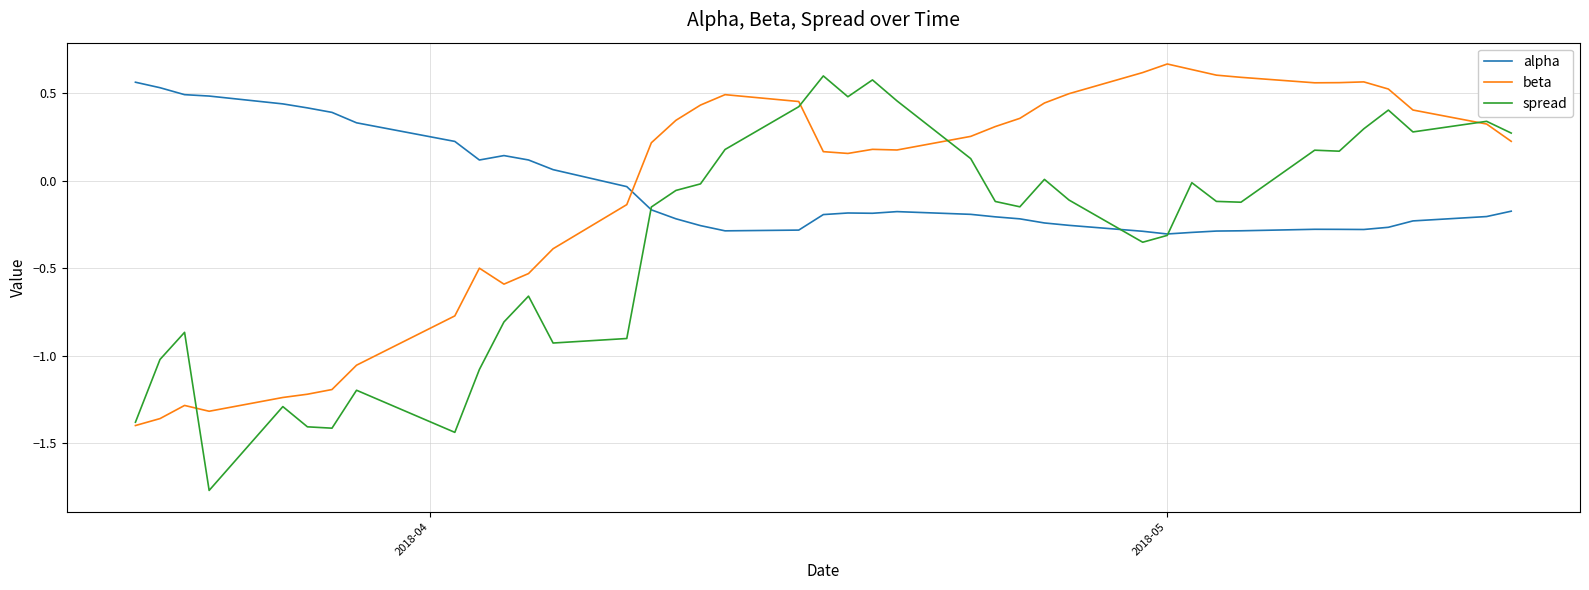

Which series has the largest range (max minus min)?

spread